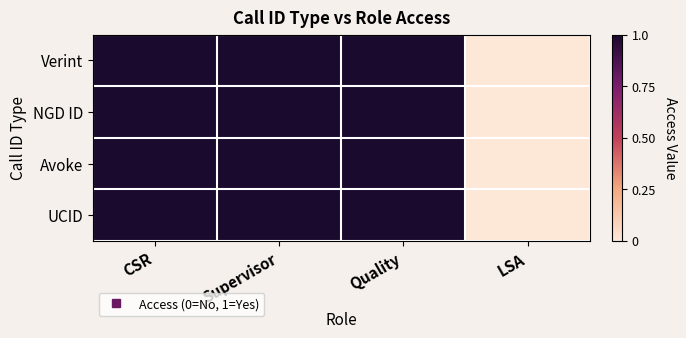

Reading left to right, transcribe all the data shown in this chart.

Verint: CSR=1	Supervisor=1	Quality=1	LSA=0
NGD ID: CSR=1	Supervisor=1	Quality=1	LSA=0
Avoke: CSR=1	Supervisor=1	Quality=1	LSA=0
UCID: CSR=1	Supervisor=1	Quality=1	LSA=0